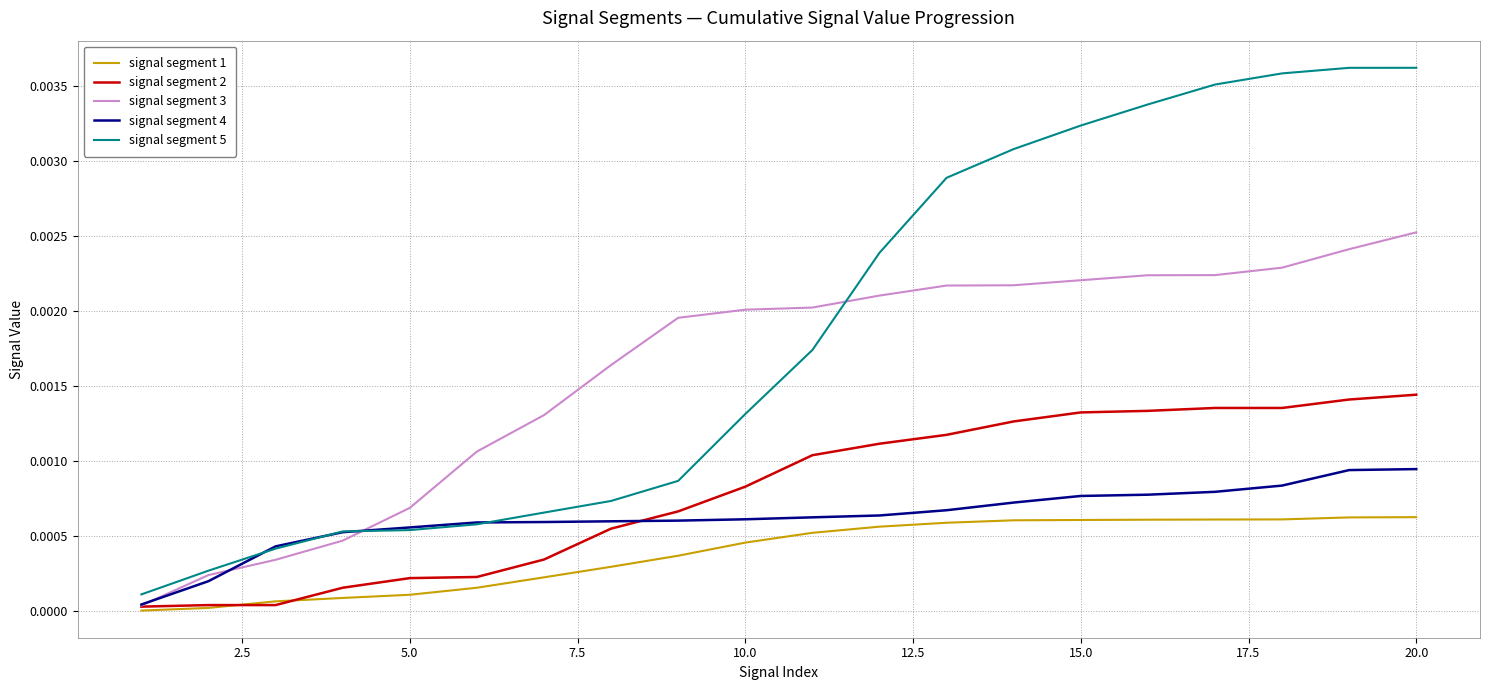

Which series has the widest spread of values?

signal segment 5